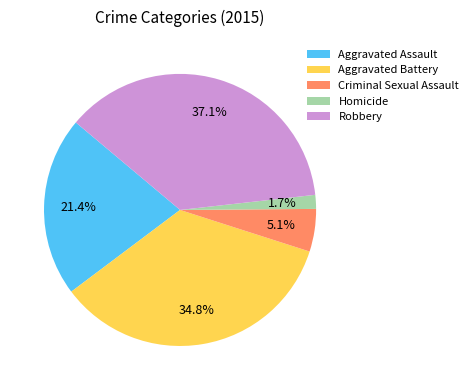

To the nearest percent, what is the average slice percentage?

20%